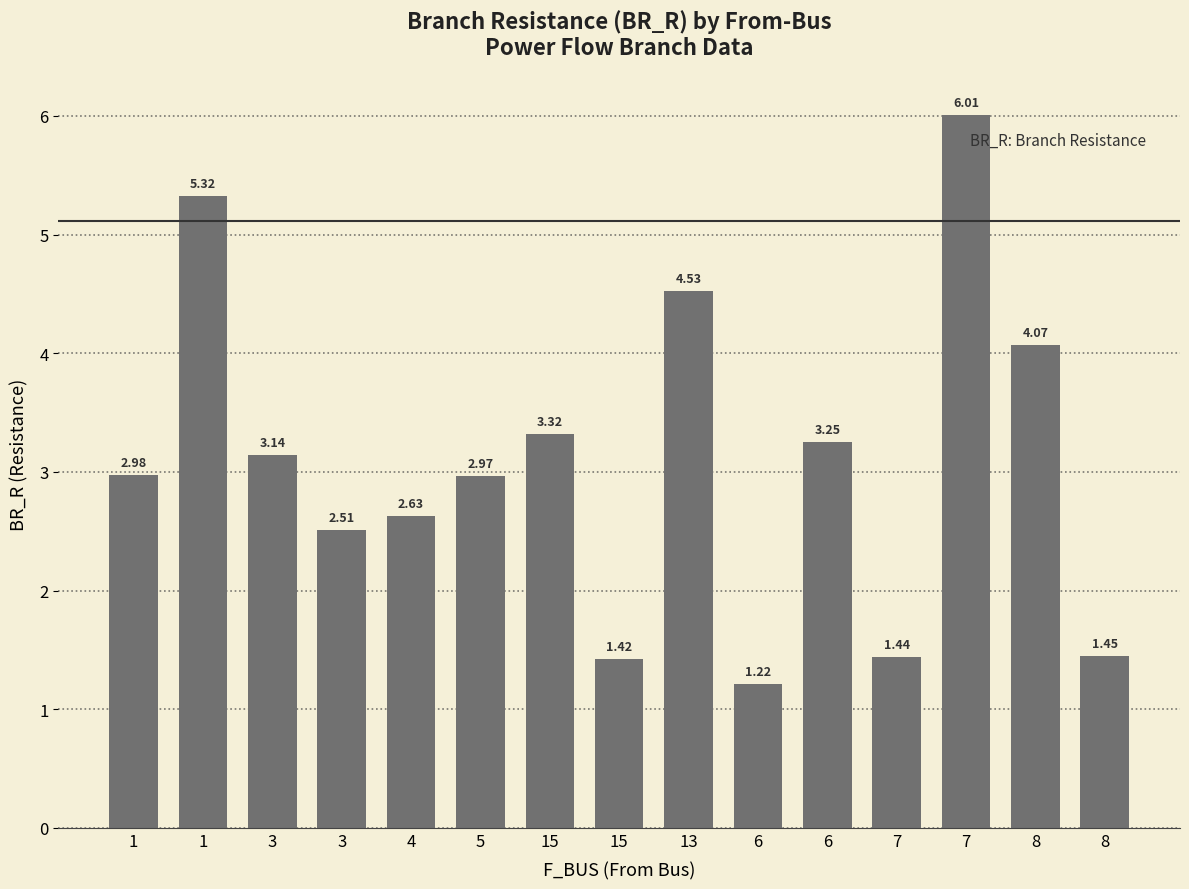

Does the chart contain any negative values?

No